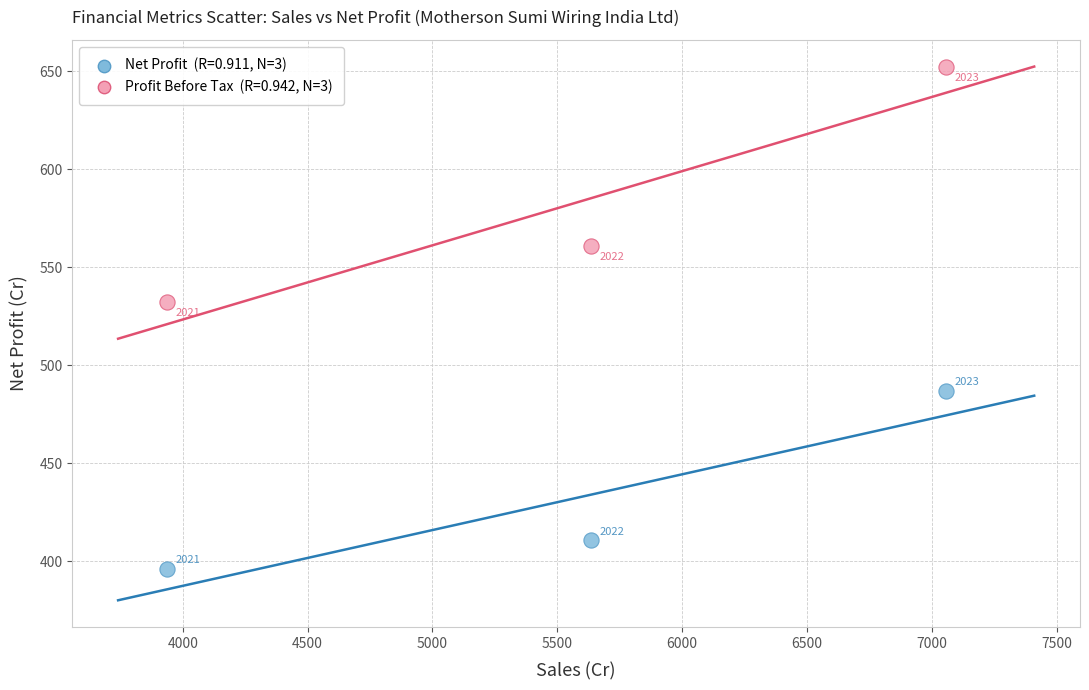

Across all data points, what is the average X value?

5543.4